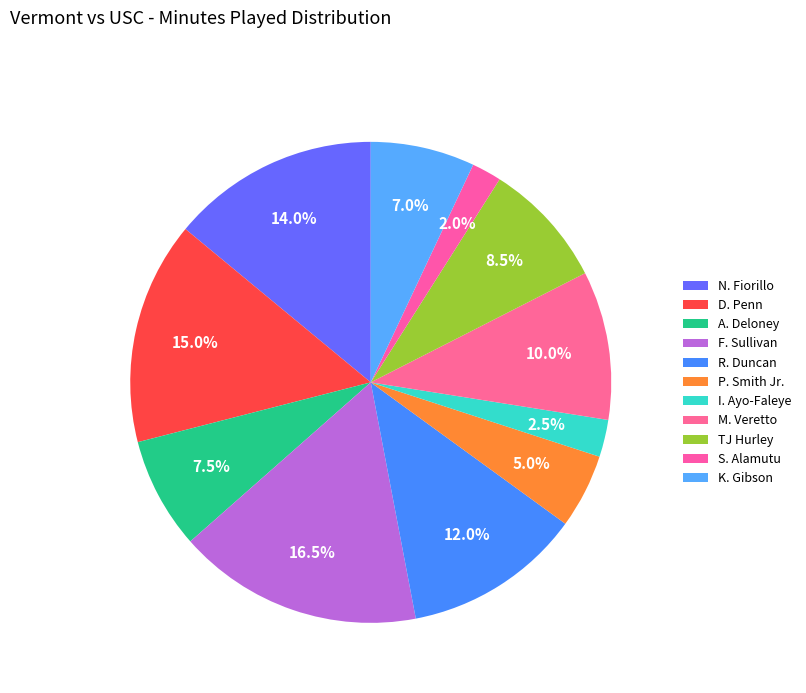

How many segments does this pie chart have?

11